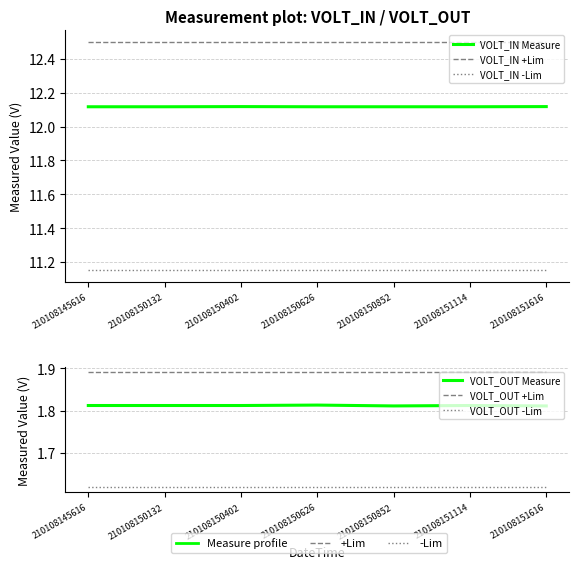

What is the average value of the VOLT_OUT Measure series?

1.8